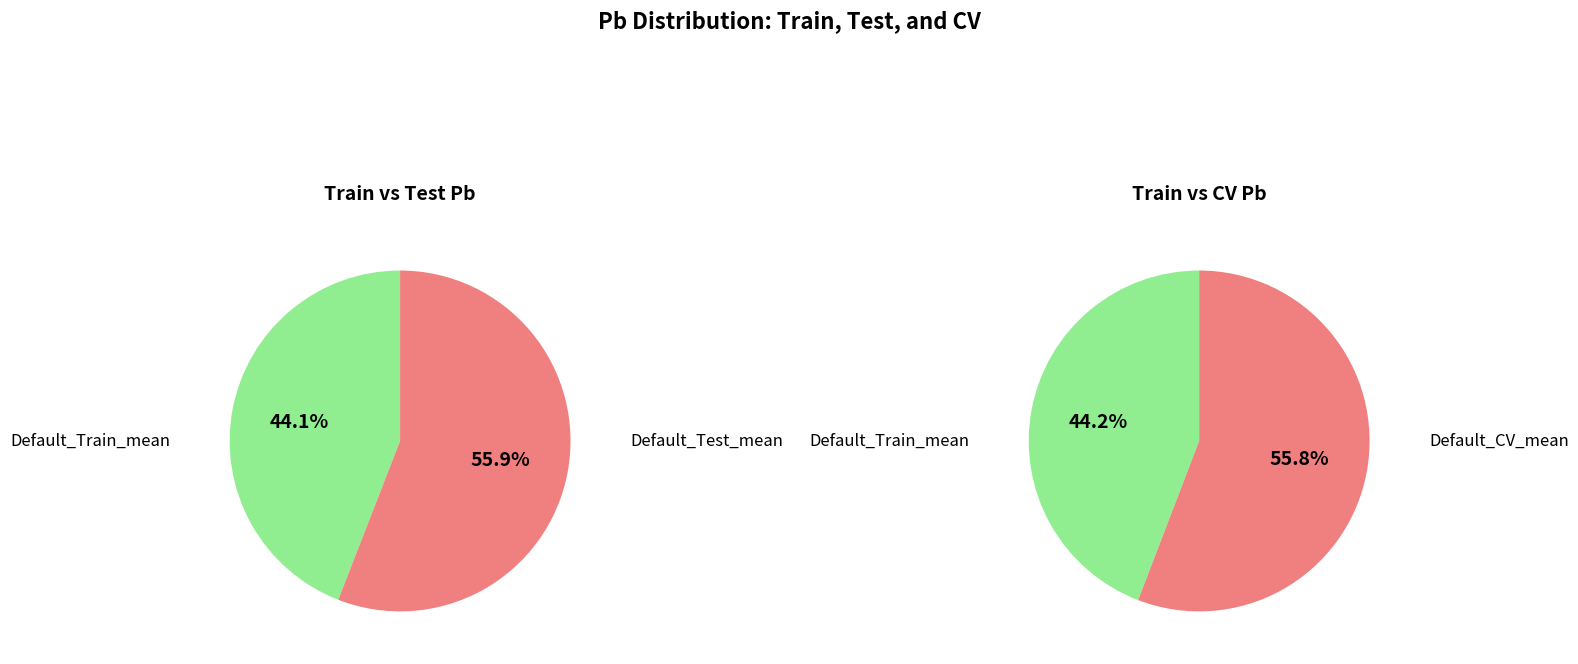

What is the smallest slice in the pie chart?

Default_Train_mean